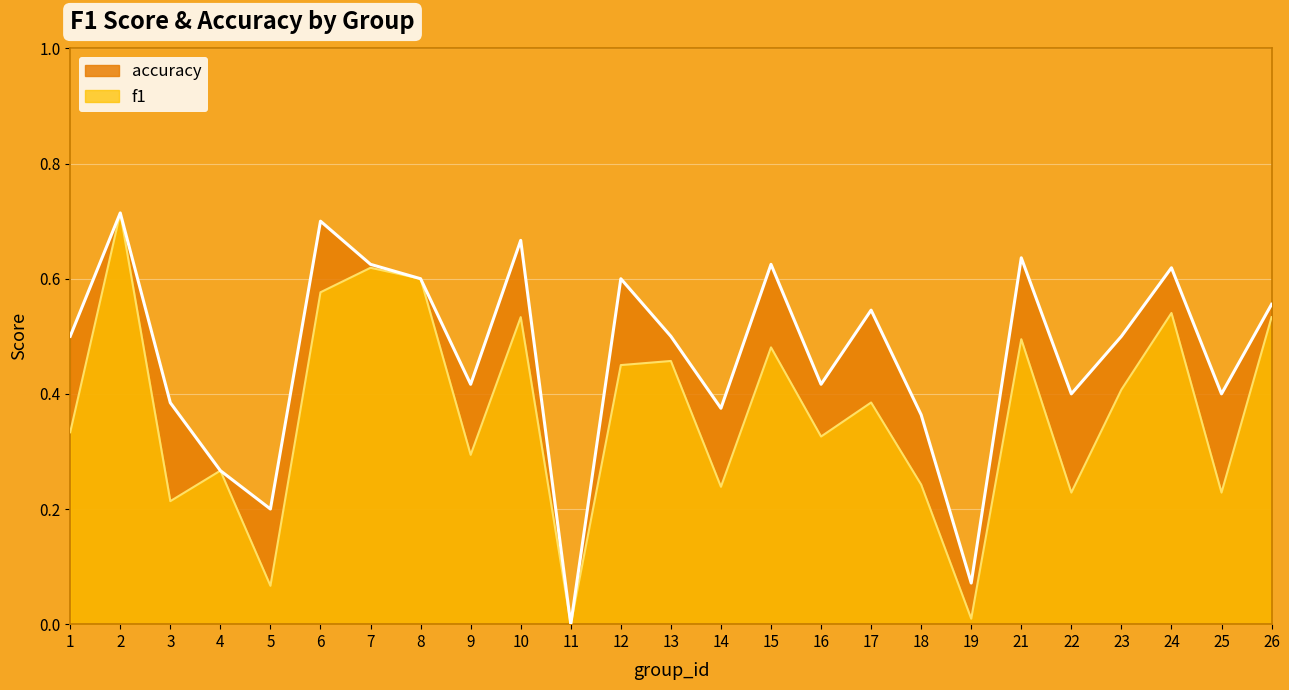

At 10, list the series in order from largest to smallest.

accuracy, f1